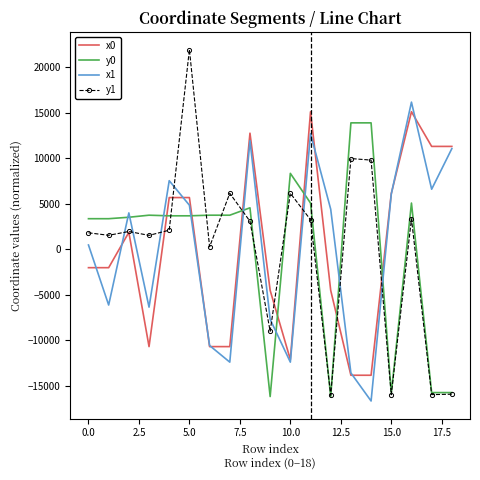

Which series ends up on top after the final intersection of y0 and x1?

x1